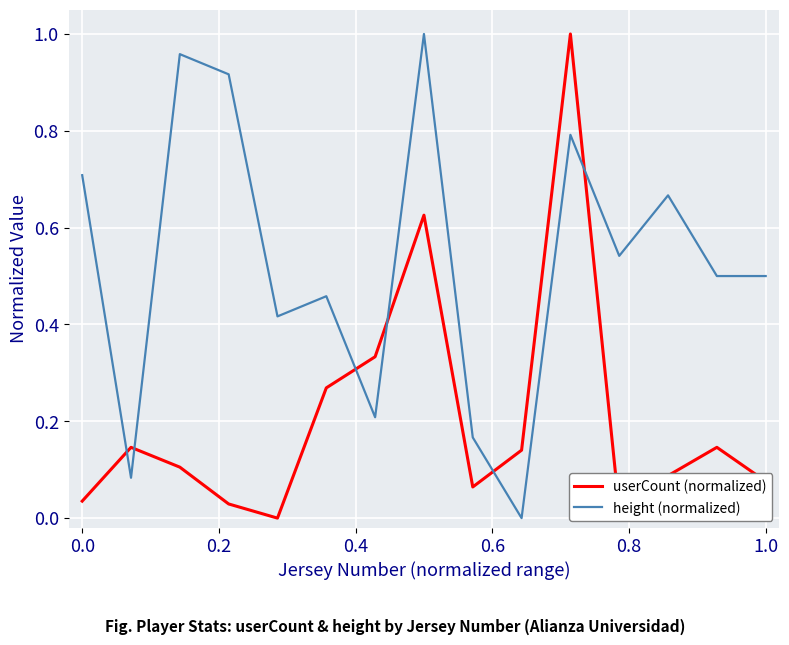

True or false: height (normalized) and userCount (normalized) intersect in this chart.

True